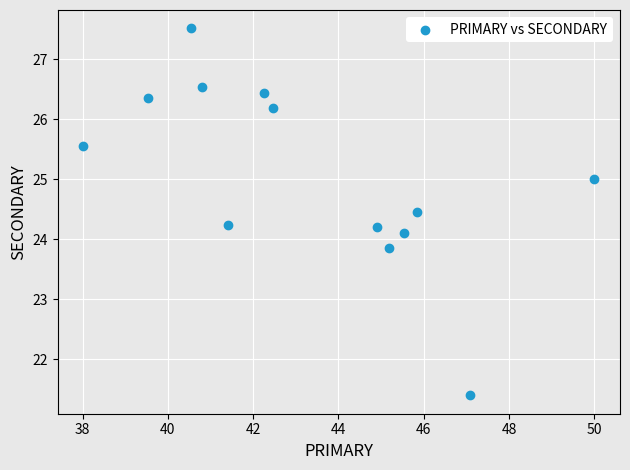

What is the range of X values (max minus min)?

12.0